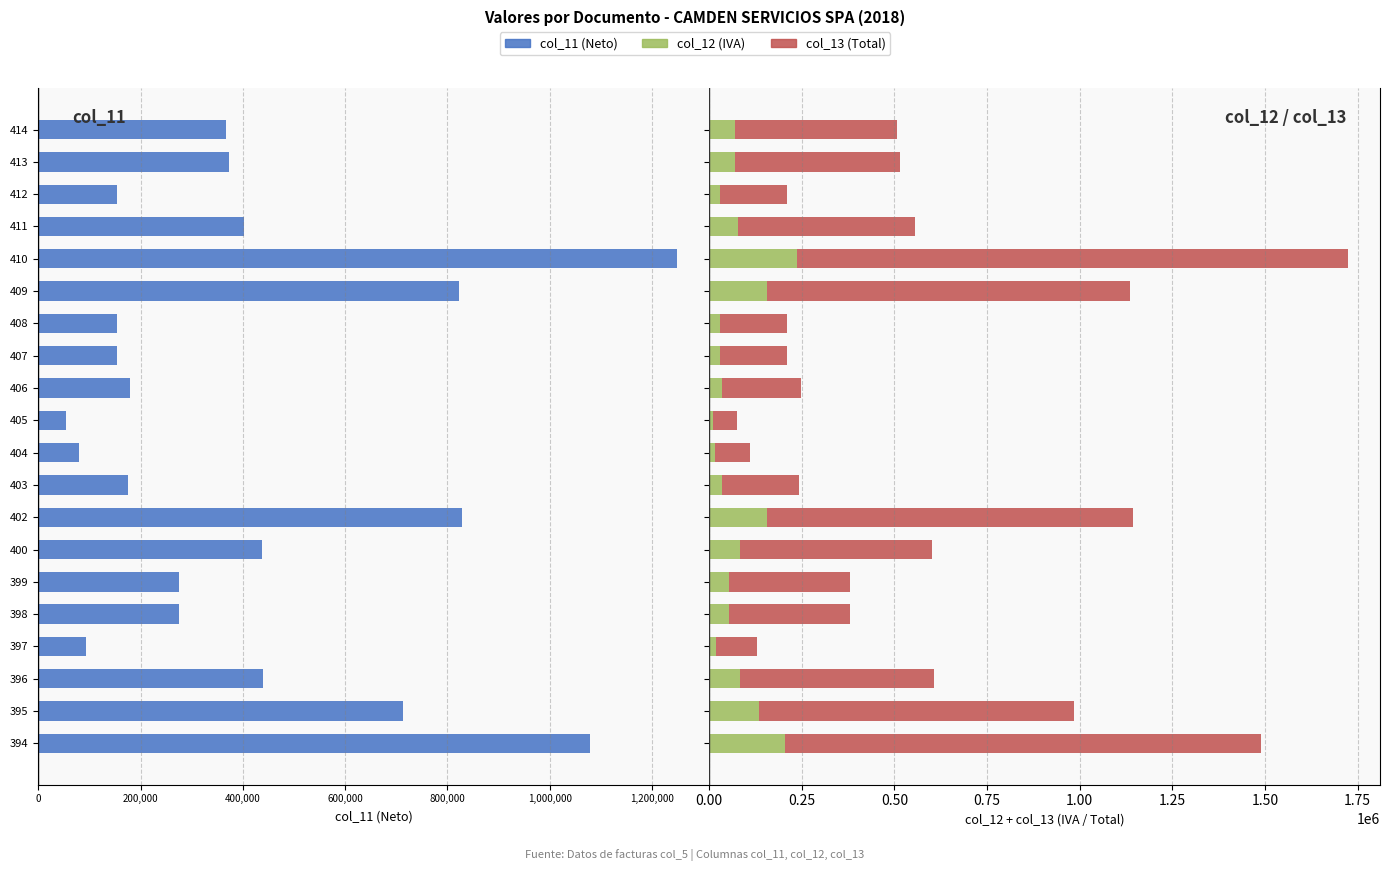

What is the value of the col_12 bar at the 6th from the left?

52250